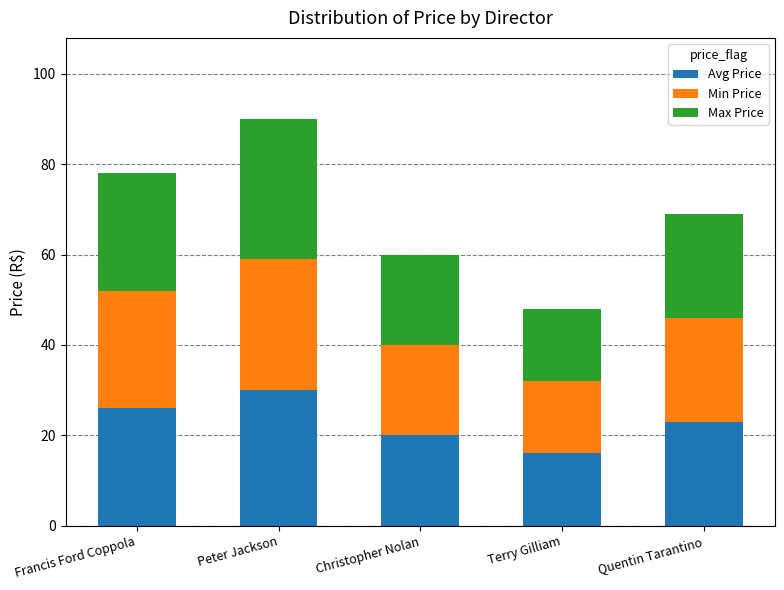

Read the Avg Price value at Francis Ford Coppola.

26.0